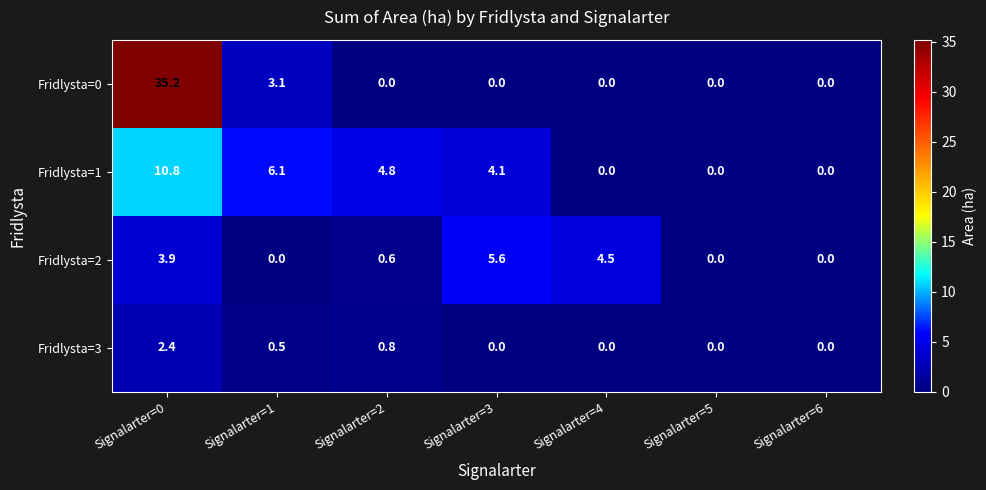

Where is Fridlysta=0 nearest to the value 17?

Signalarter=1